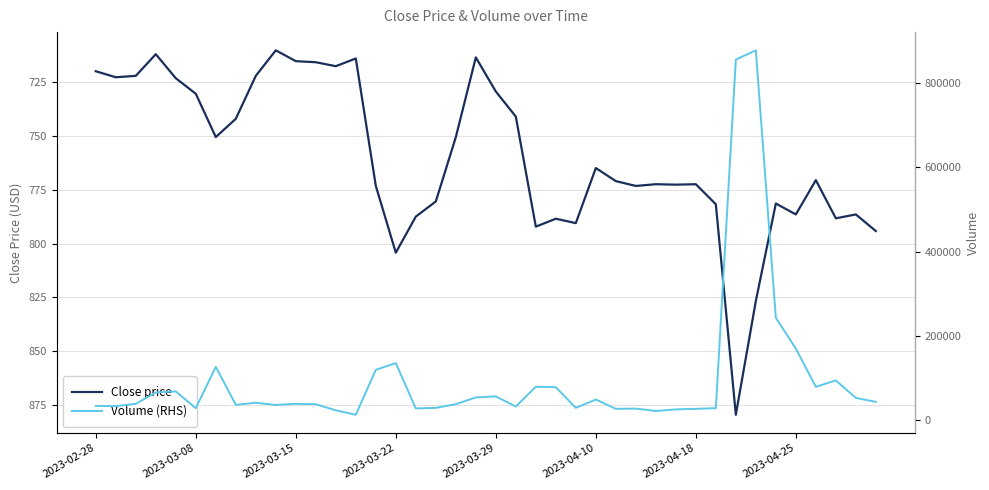

What is the highest value of the Close price series?

879.6